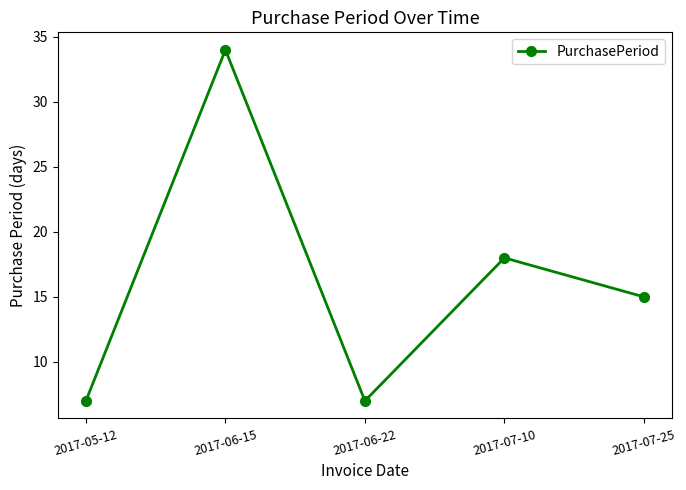

How many interior local valleys (lower than both neighbors) does the data have?

1